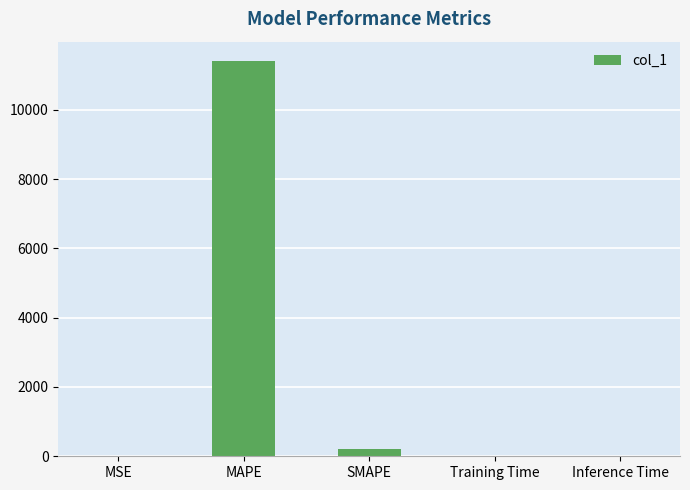

Which label corresponds to the largest value in the chart?

MAPE